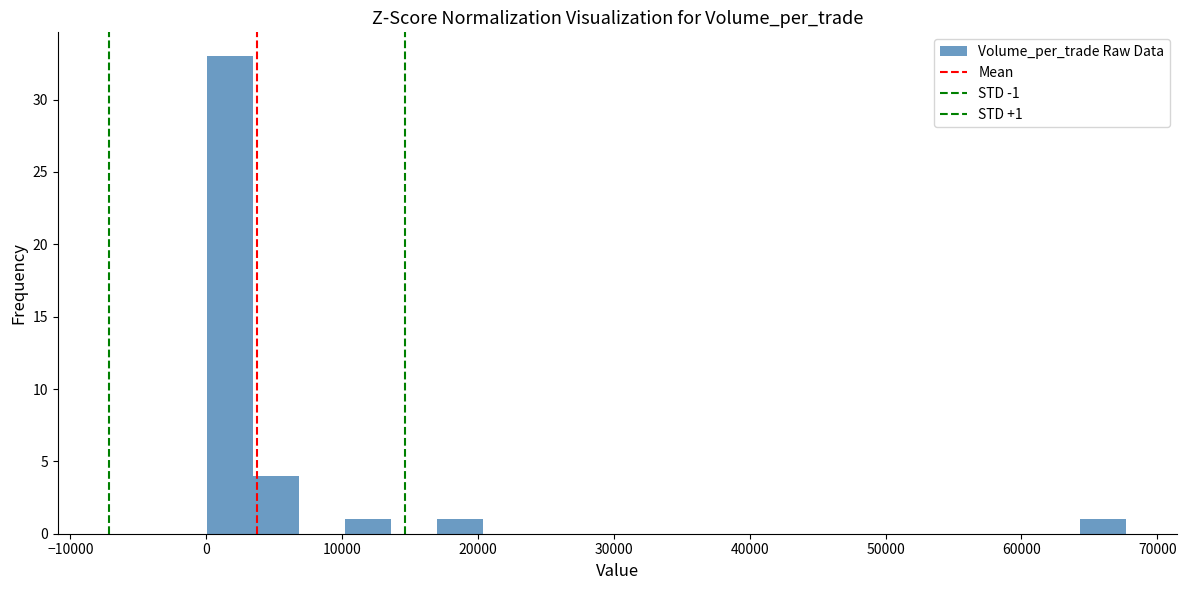

Around what value on the x-axis is the tallest bar? Give the approximate position of its centre, as read against the axis.

2000